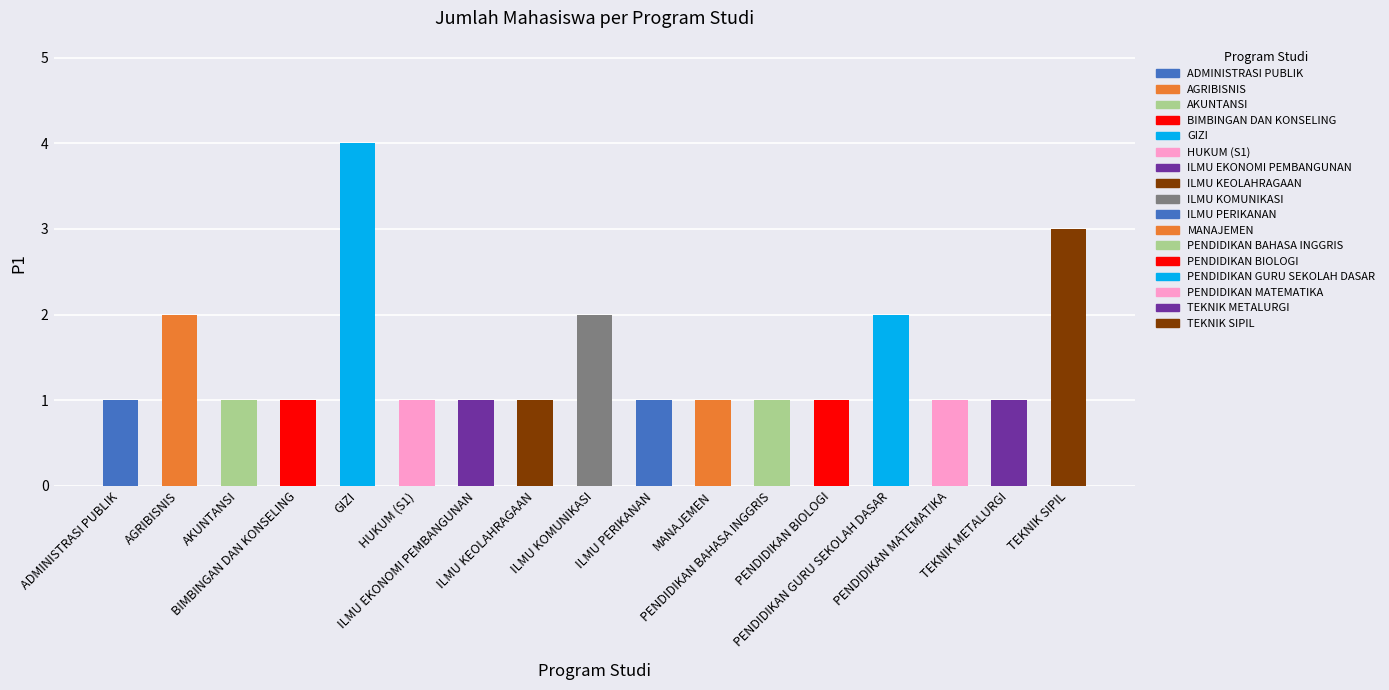

The value at PENDIDIKAN BIOLOGI is 2. True or false?

False